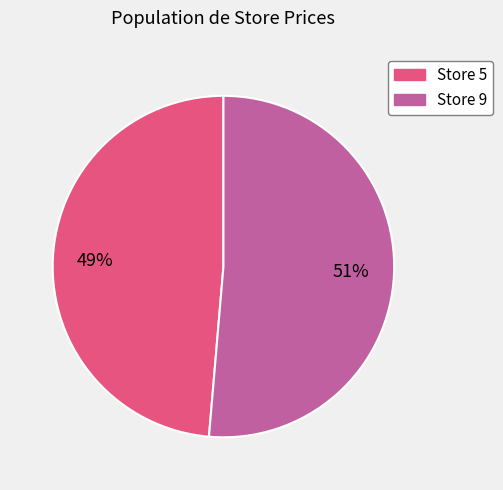

Does any single category account for the majority?

Yes